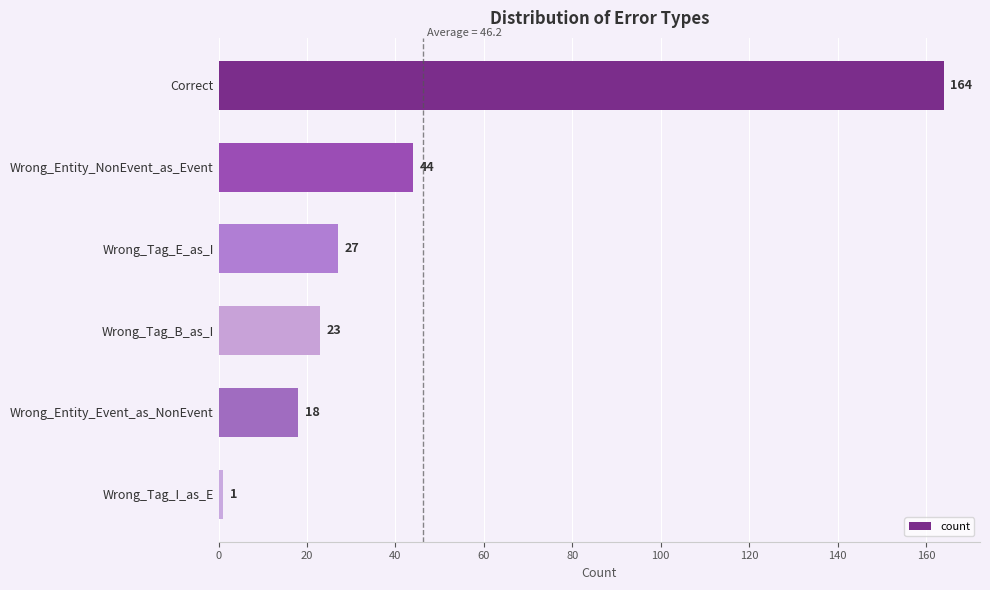

What is the change in value from Wrong_Entity_Event_as_NonEvent to Wrong_Tag_I_as_E?

-17